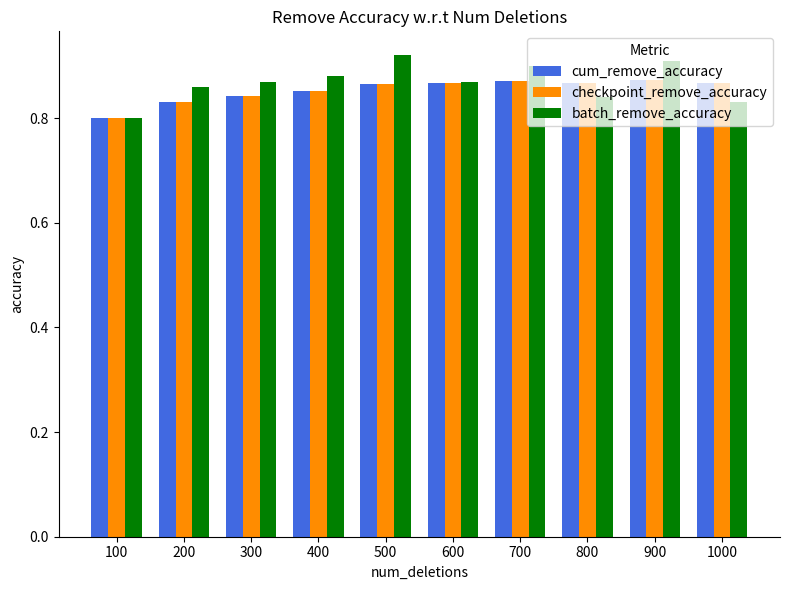

The value of checkpoint_remove_accuracy at 100 is 1.4. True or false?

False